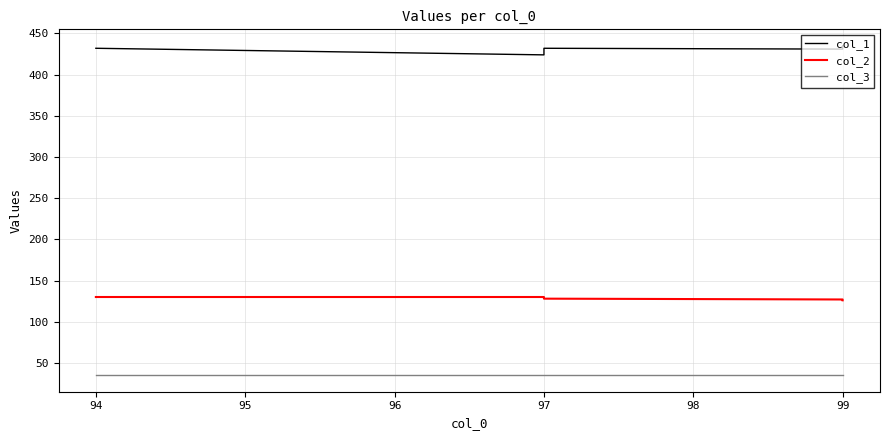

The value of col_2 at 94 is 64. True or false?

False